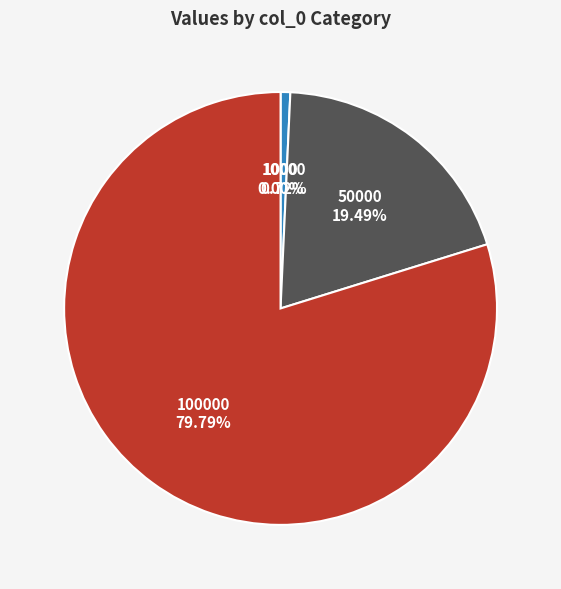

To the nearest percent, what portion does 10000 represent?

1%